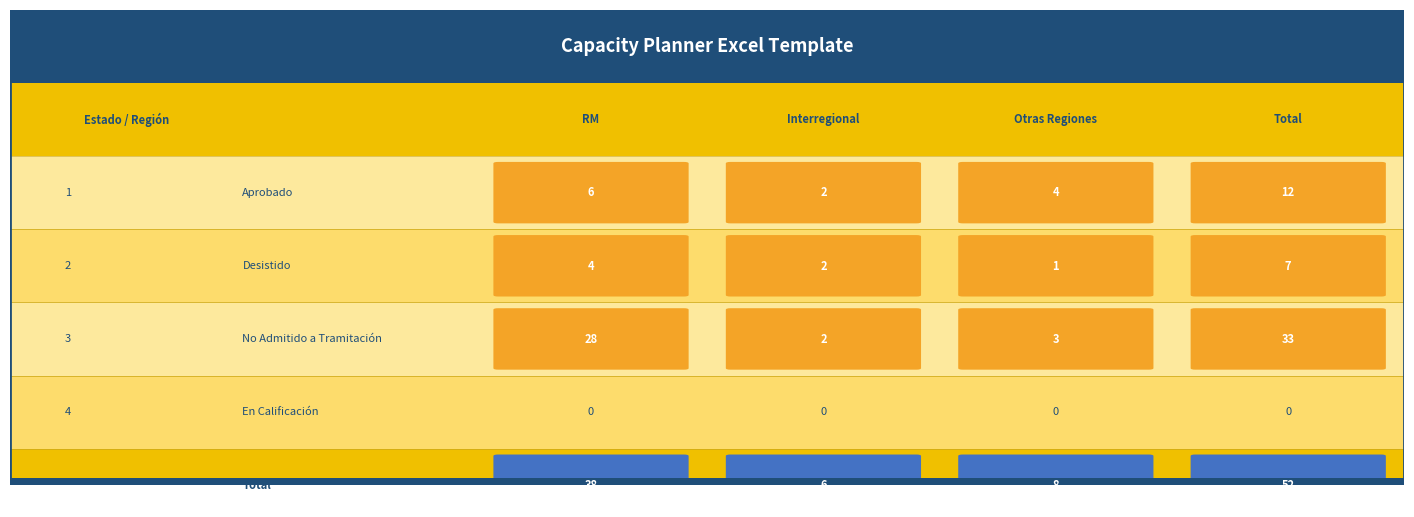

Rank the series by their maximum value, from highest to lowest.

No Admitido a Tramitación, Aprobado, Desistido, En Calificación